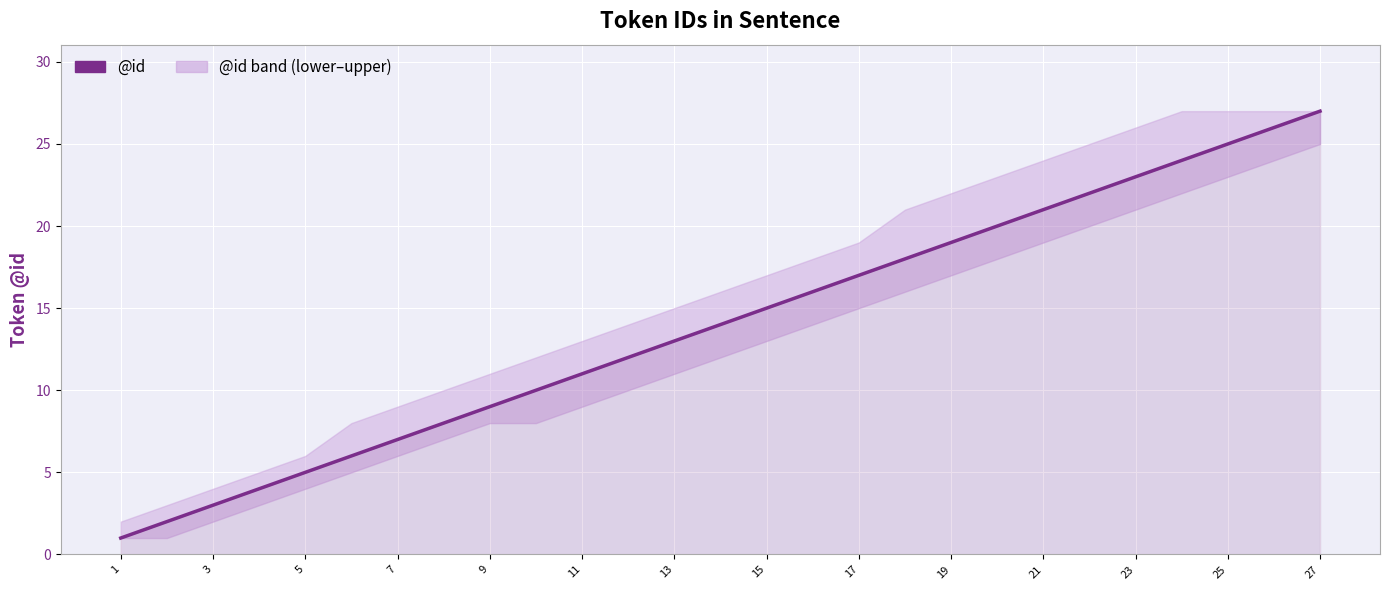

Reading left to right, list all the values displayed in this chart.

1	2	3	4	5	6	7	8	9	10	11	12	13	14	15	16	17	18	19	20	21	22	23	24	25	26	27